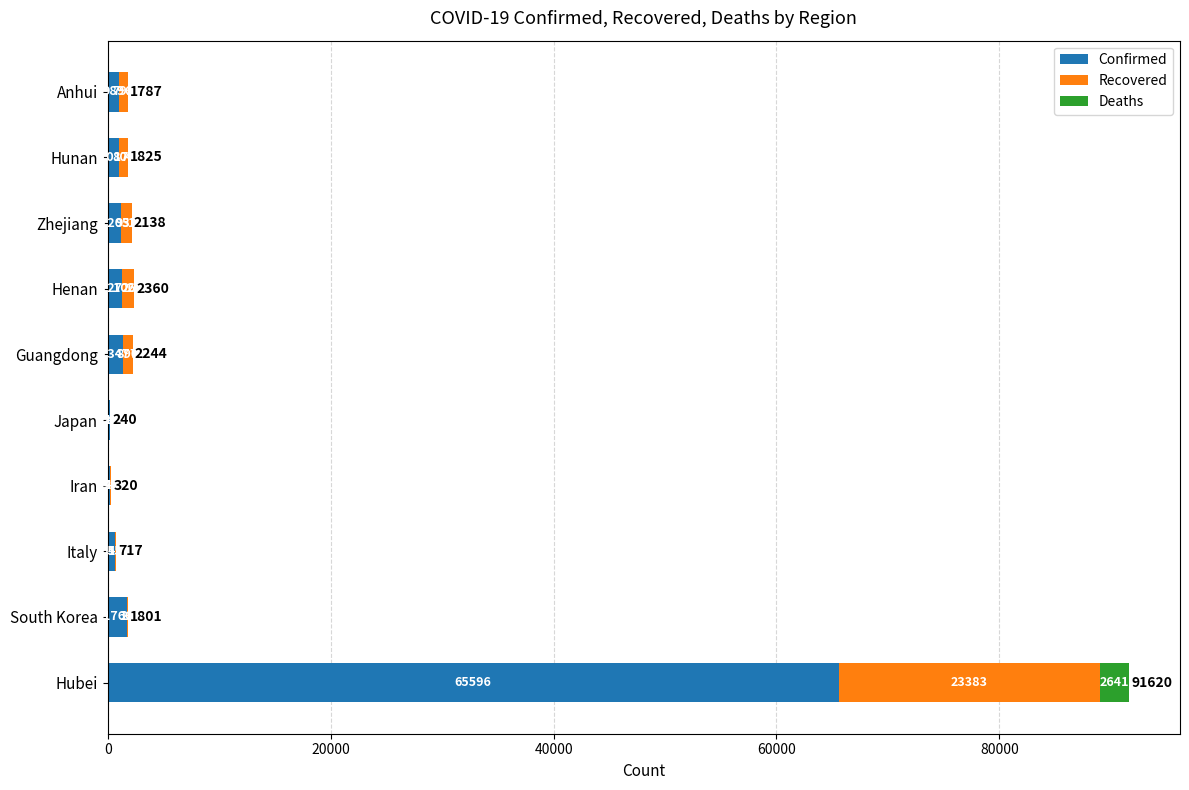

What is the sum of the Confirmed values at Hubei and South Korea?

67362